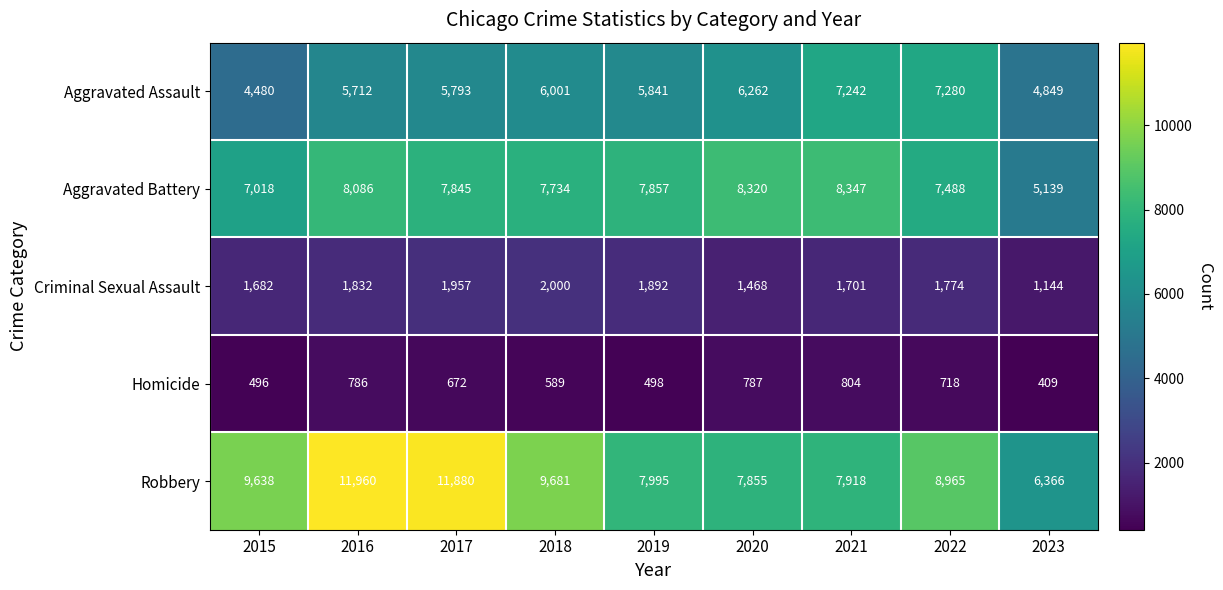

Which series changed the most between 2015 and 2018?

Aggravated Assault